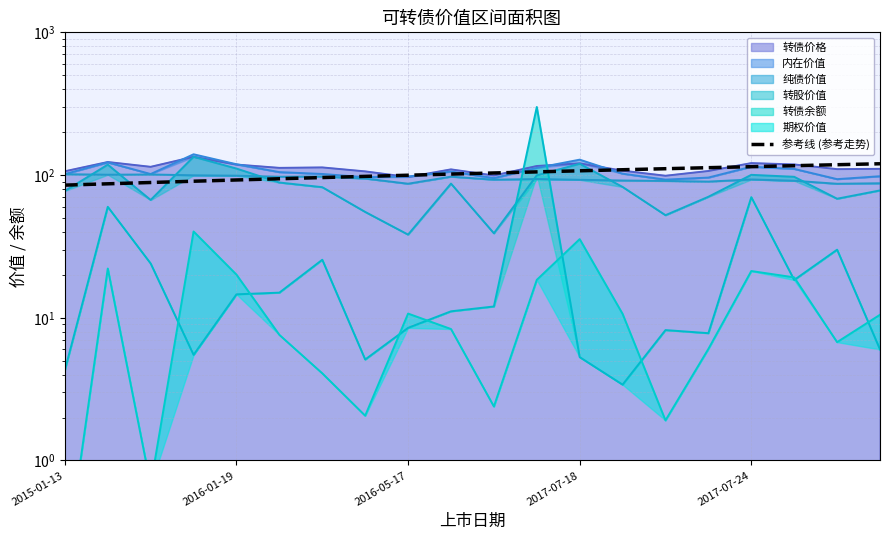

True or false: the data shows 45.5 at 5.

False